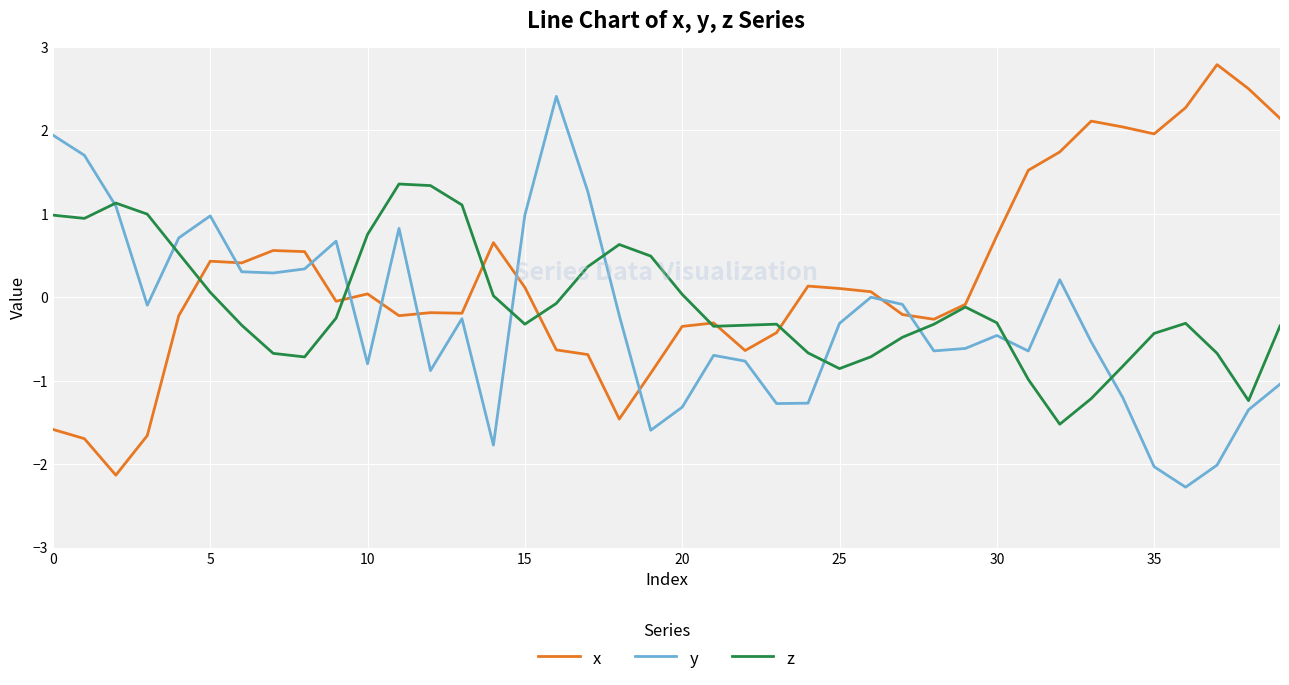

True or false: x and y cross at least once.

True